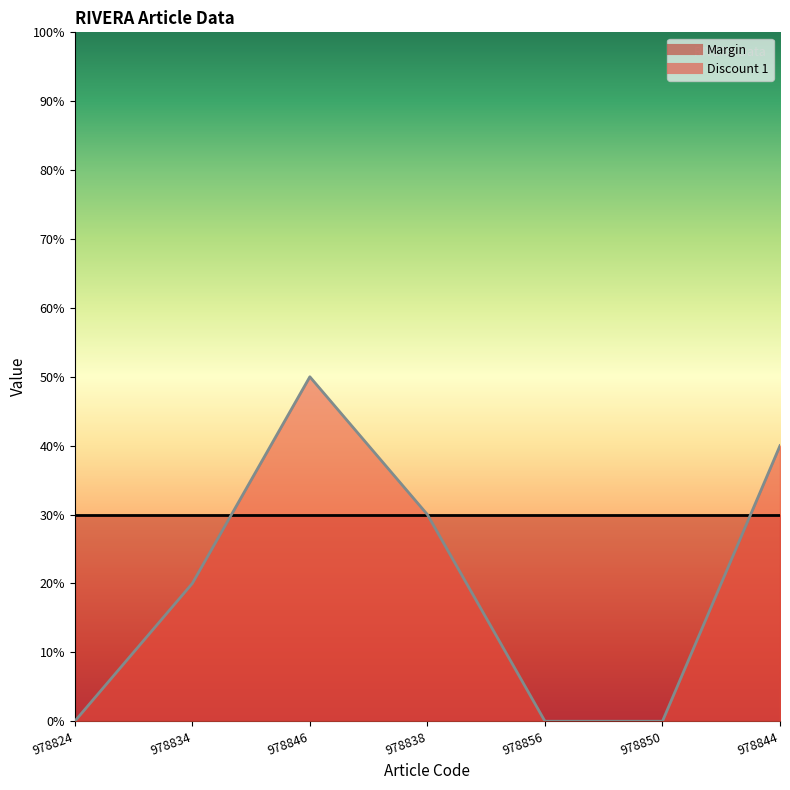

How many positive values are there?

4